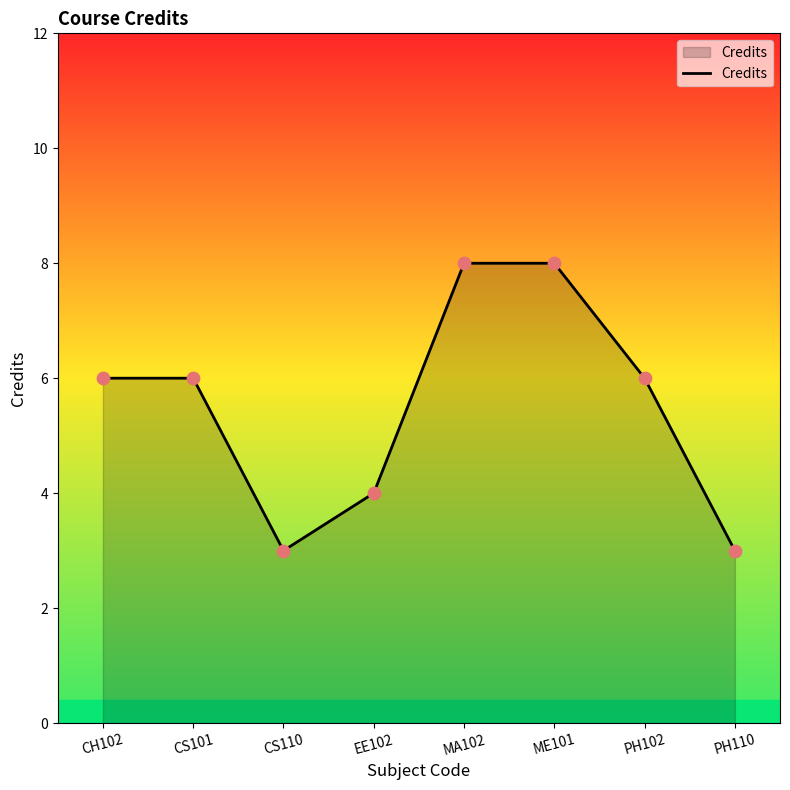

What is the change in value from CH102 to PH110?

-3